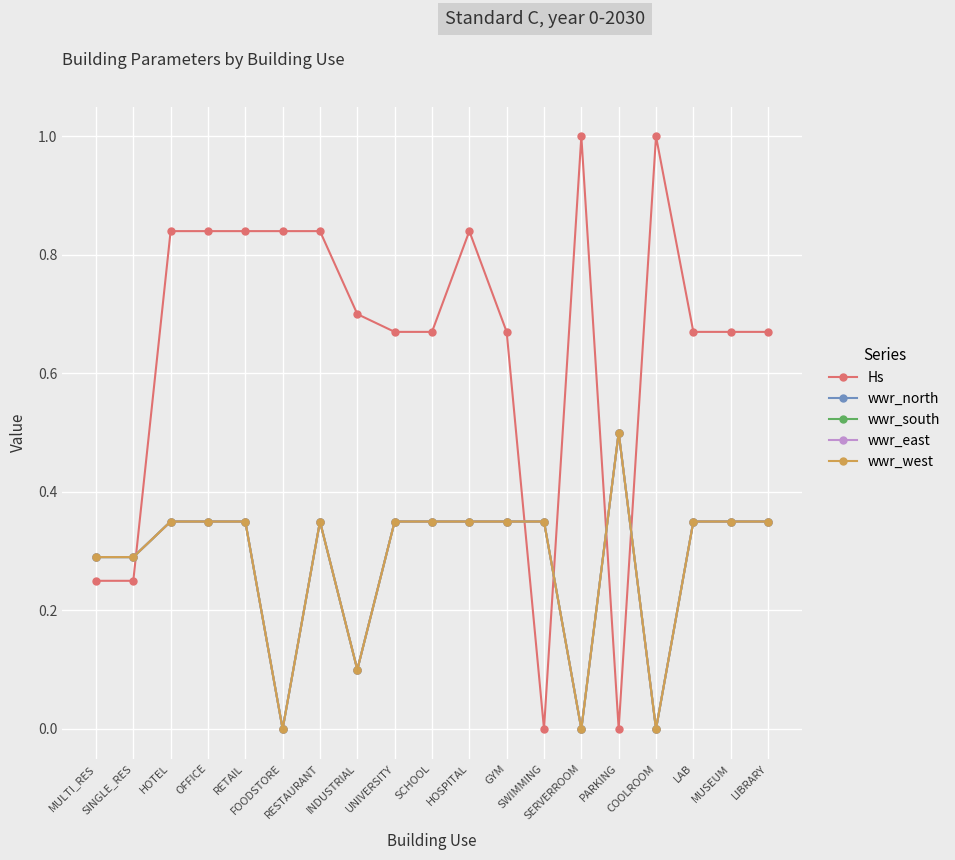

Does the chart have visible grid lines?

Yes